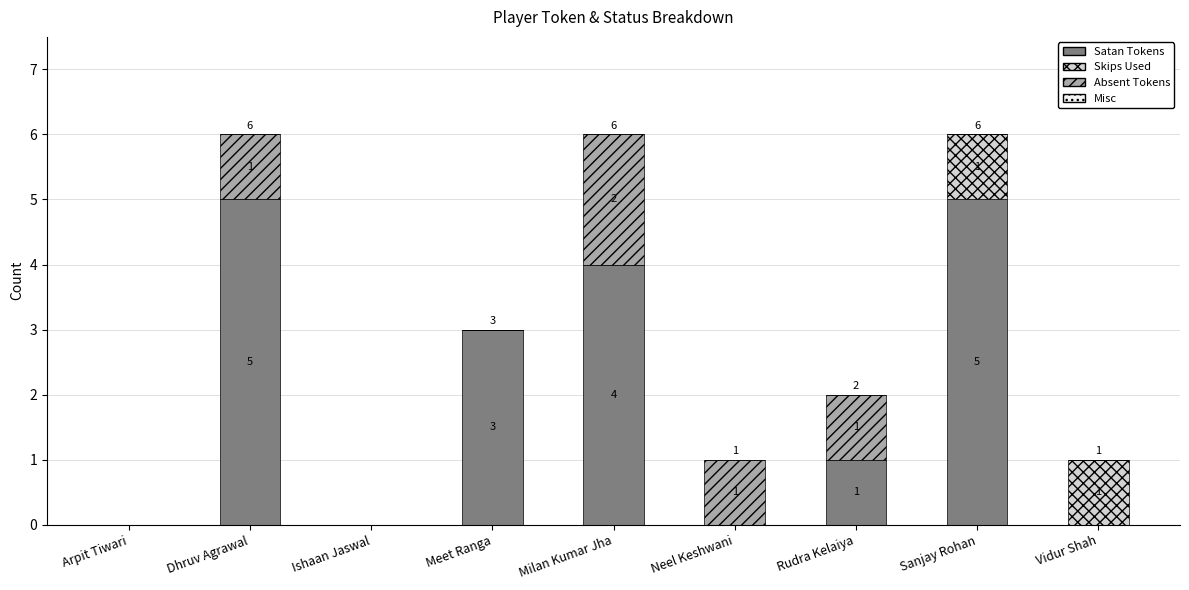

What is the approximate value of Satan Tokens at Milan Kumar Jha?

4